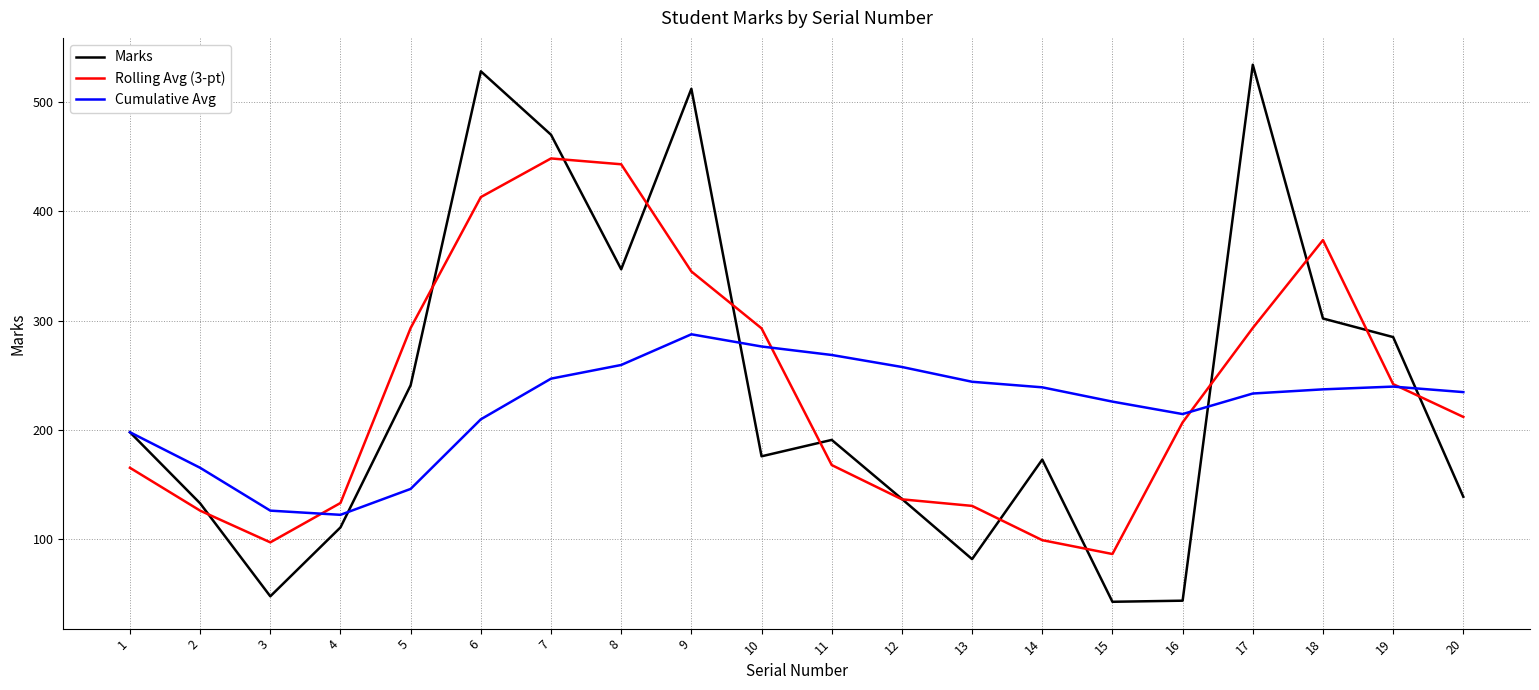

Which series has the largest range (max minus min)?

Marks